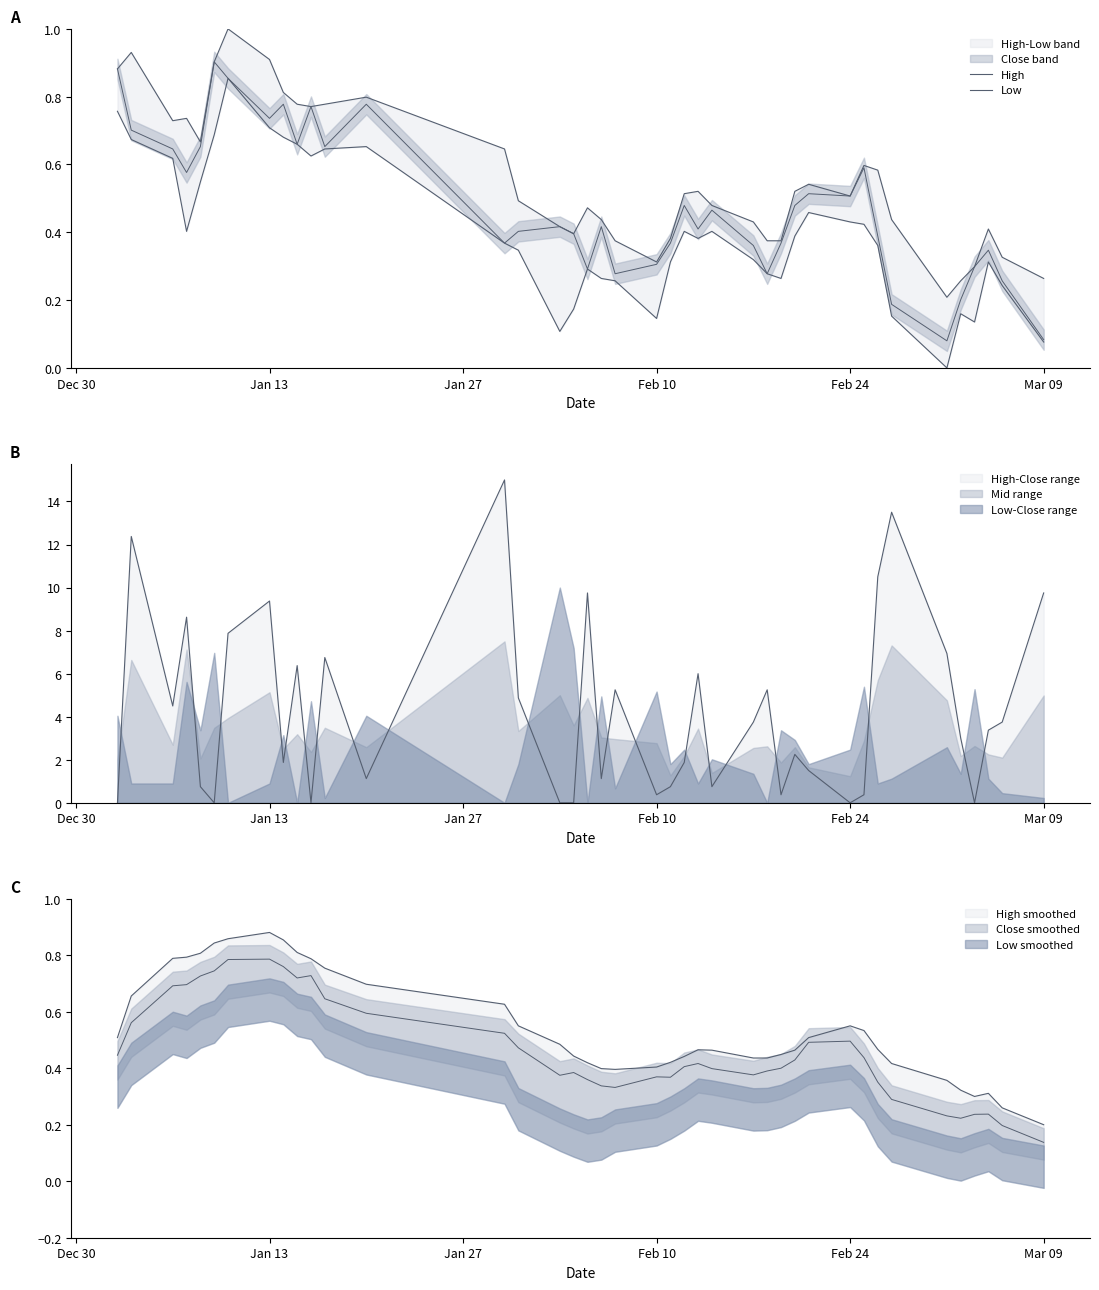

Does the chart display data point markers on the line(s)?

No